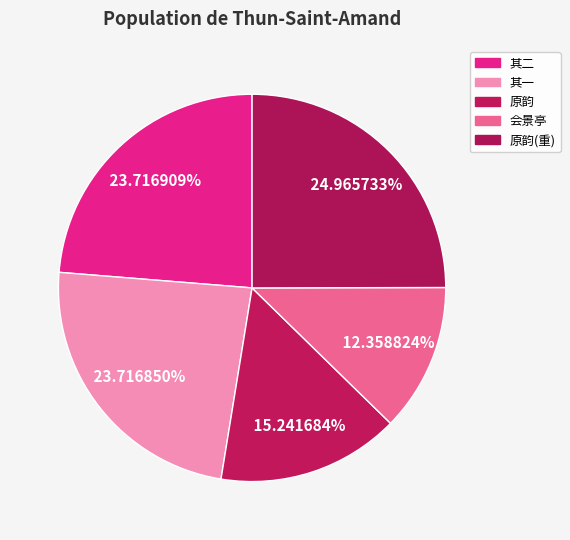

To the nearest percent, what is the difference between the largest and smallest slice percentages?

13%